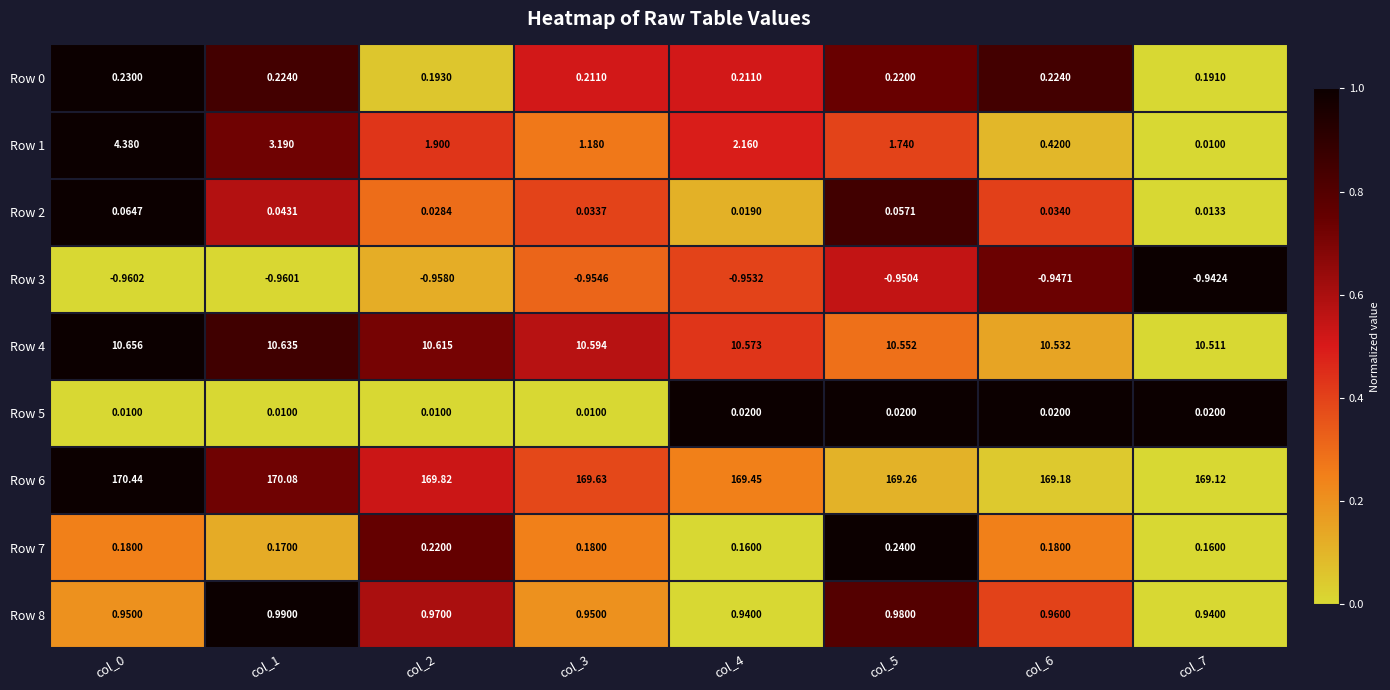

Is the value of Row 1 at col_6 greater than the value of Row 4 at col_7?

No